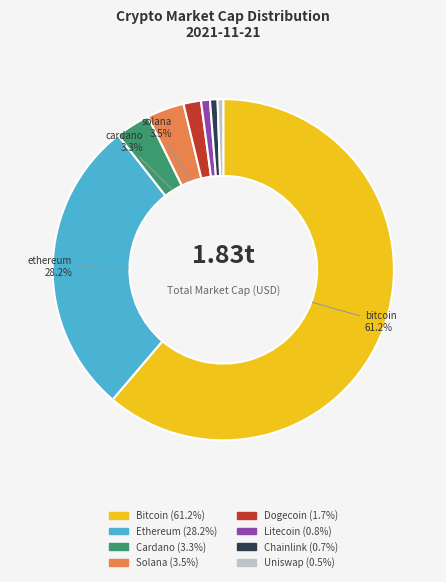

Is there a majority slice in this chart?

Yes